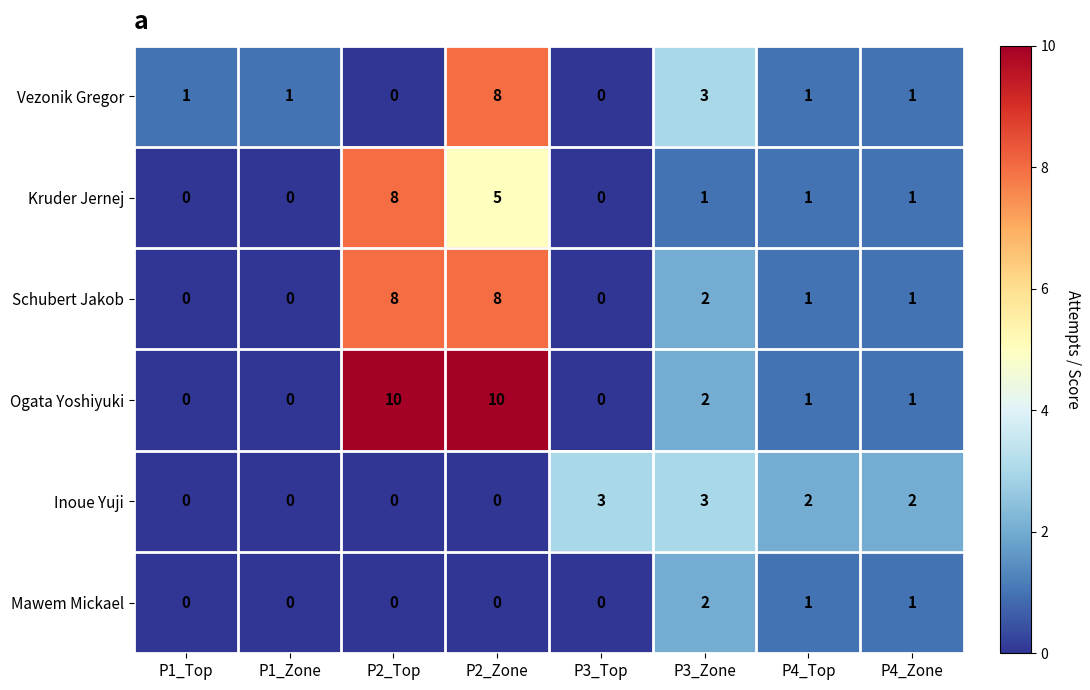

What is the sum of the Ogata Yoshiyuki values at P1_Zone and P2_Zone?

10